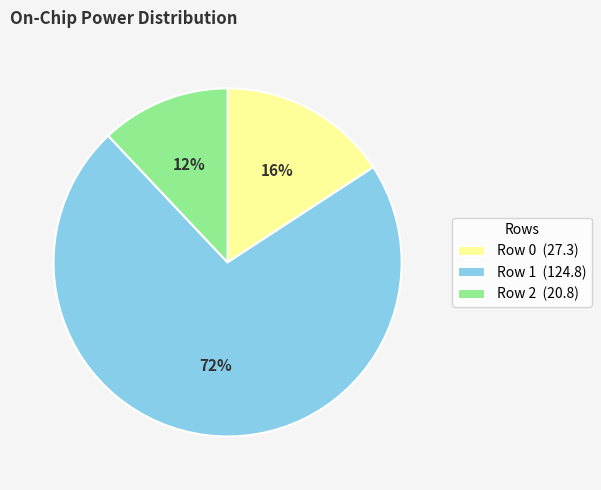

Combined, do Row 0 (27.3) and Row 1 (124.8) account for over 50%?

Yes